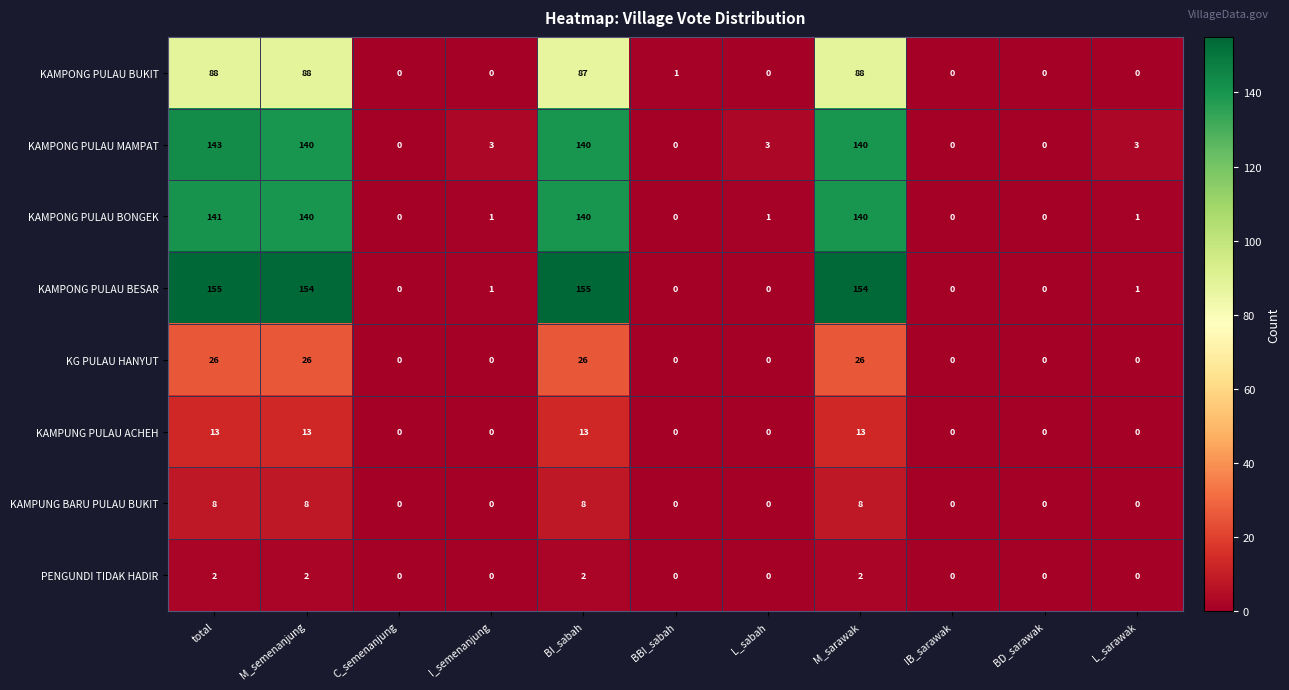

How many KAMPUNG PULAU ACHEH values are between 0 and 13?

11